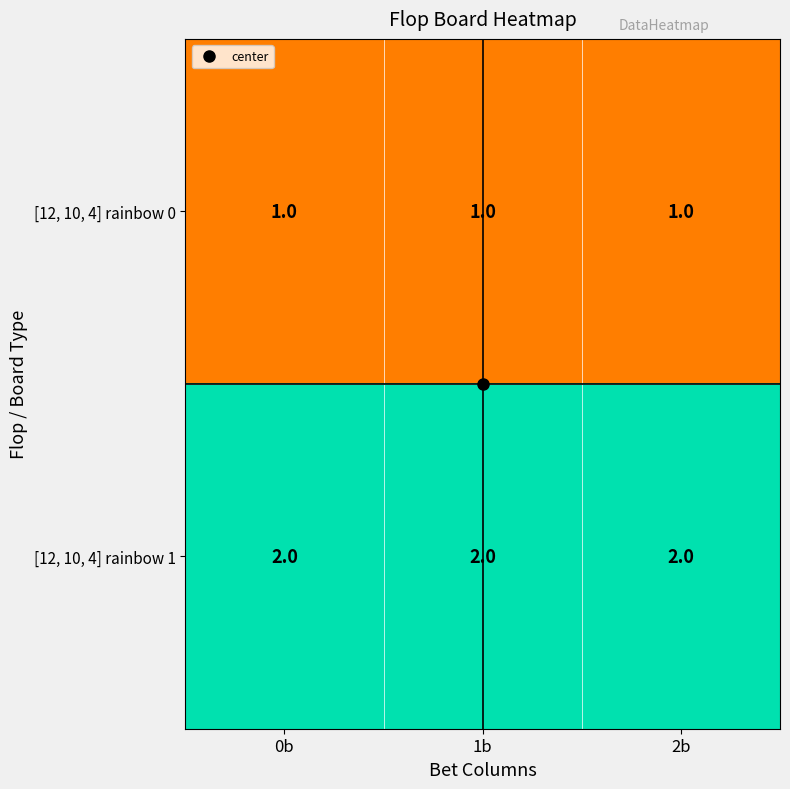

What is the minimum value shown in the chart?

1